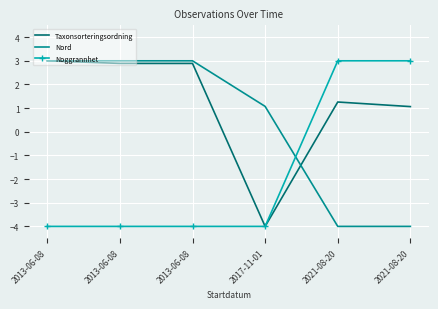

What is the difference between the second highest and second lowest values in the Taxonsorteringsordning series?

1.8